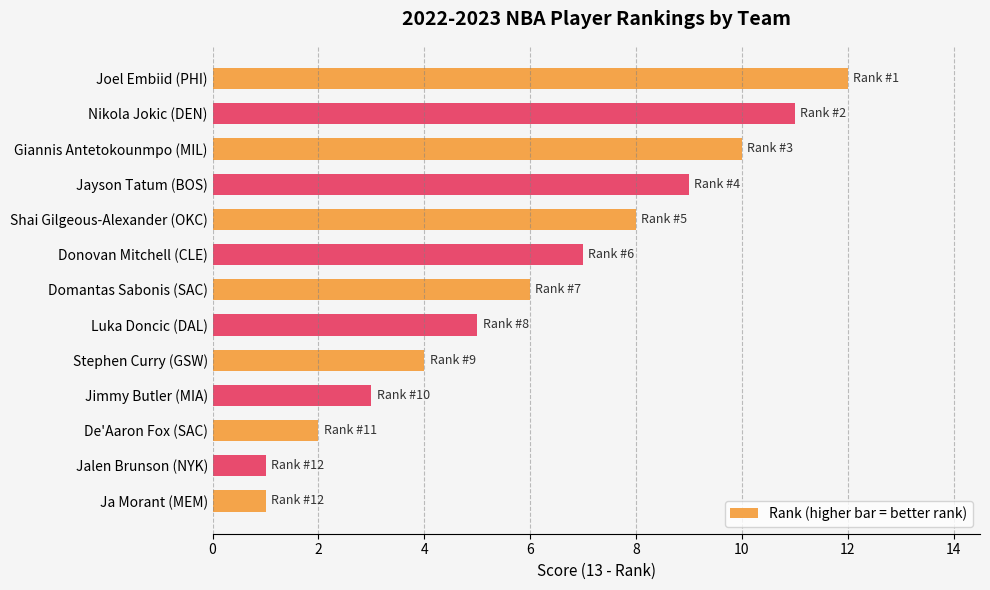

The chart shows a value of 2 at De'Aaron Fox (SAC). True or false?

True